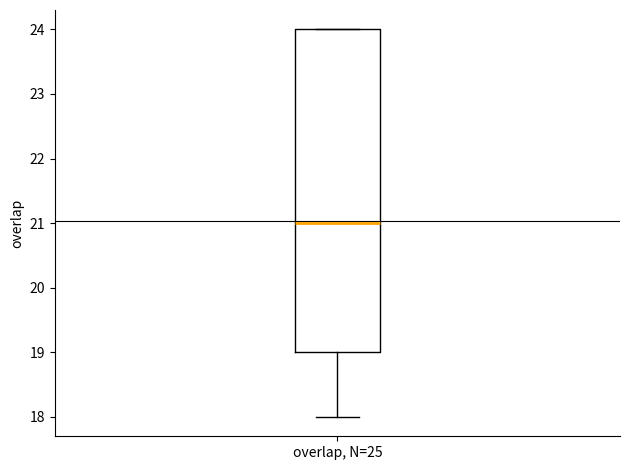

Read this box plot against the y-axis: the position of the median line, the range covered by the box, and the ends of both whiskers. The values are not printed on the chart, so give them approximately, as read against the axis.

median 21, box 19 to 24, whiskers 18 to 24